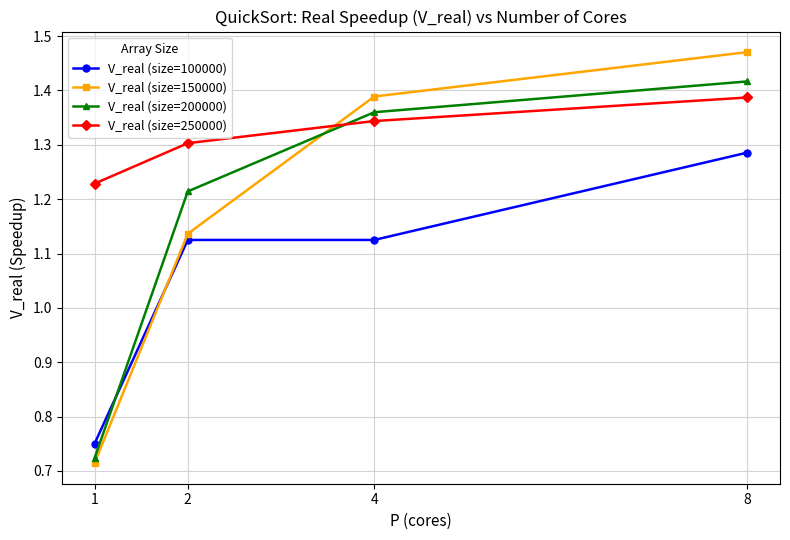

Count the number of categories in the chart.

4